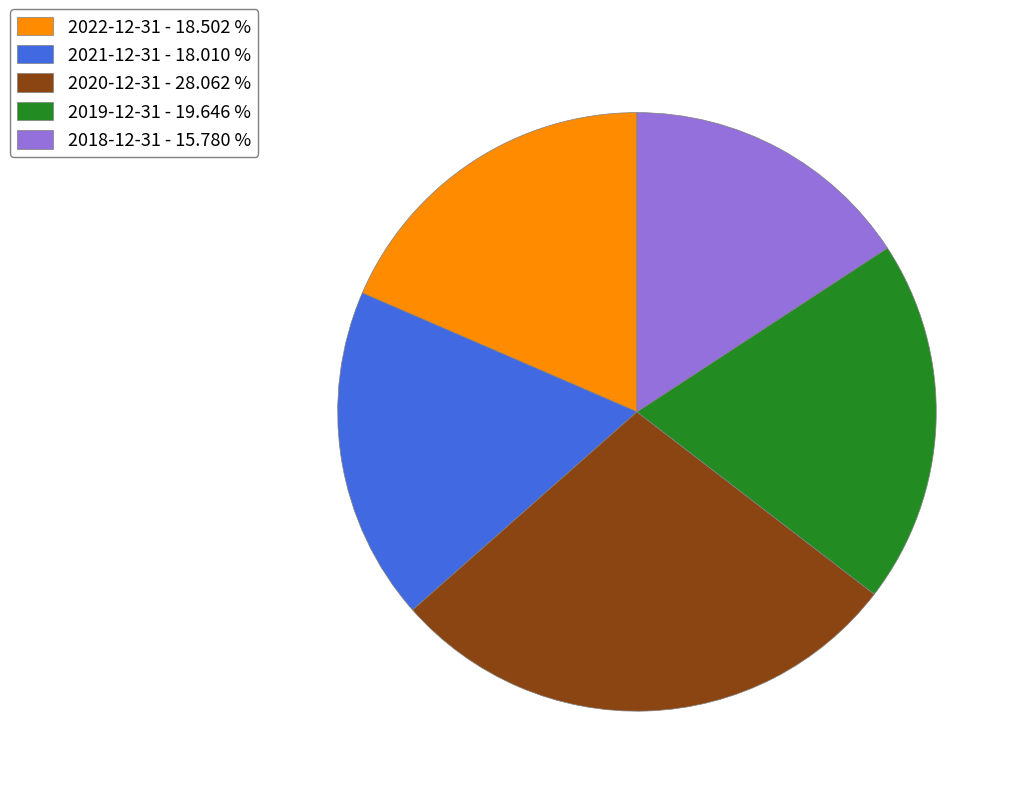

Which category has the biggest portion of the pie?

2020-12-31